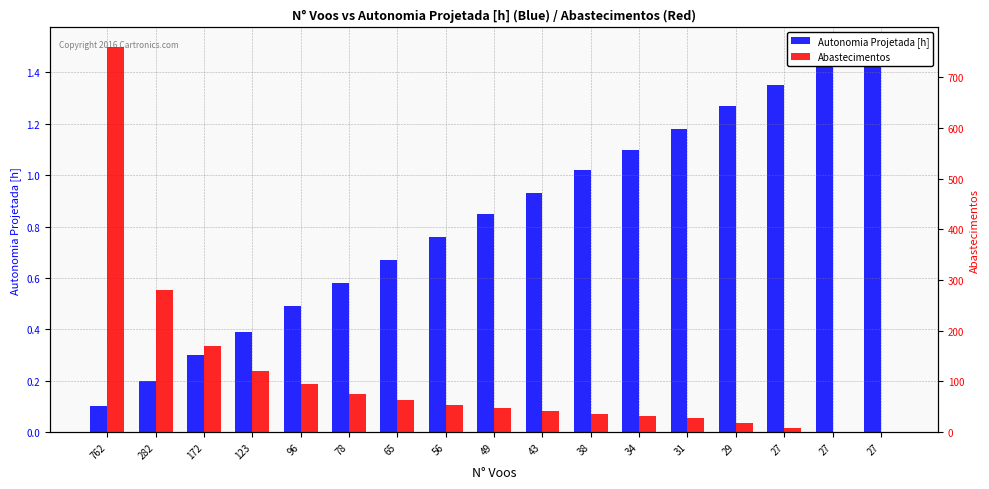

Which series has the largest total across all categories?

Abastecimentos